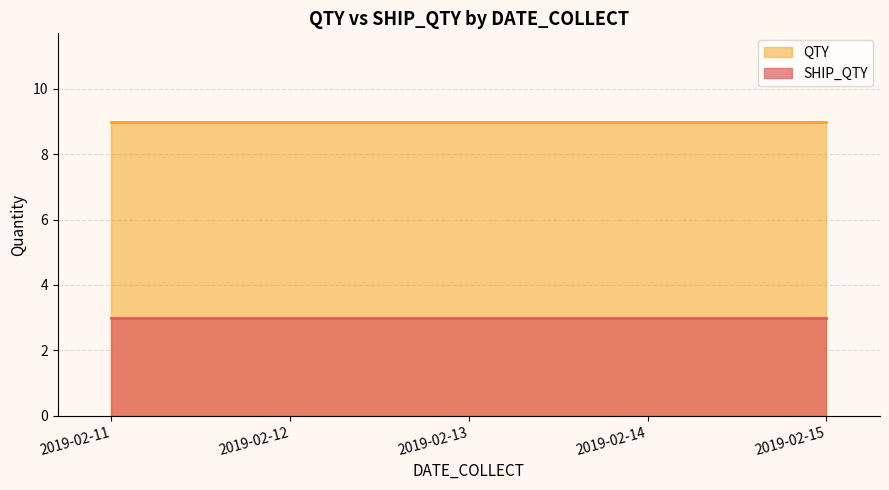

Reading right to left, list all the values displayed in this chart.

SHIP_QTY: 2019-02-15=3	2019-02-14=3	2019-02-13=3	2019-02-12=3	2019-02-11=3
QTY: 2019-02-15=9	2019-02-14=9	2019-02-13=9	2019-02-12=9	2019-02-11=9